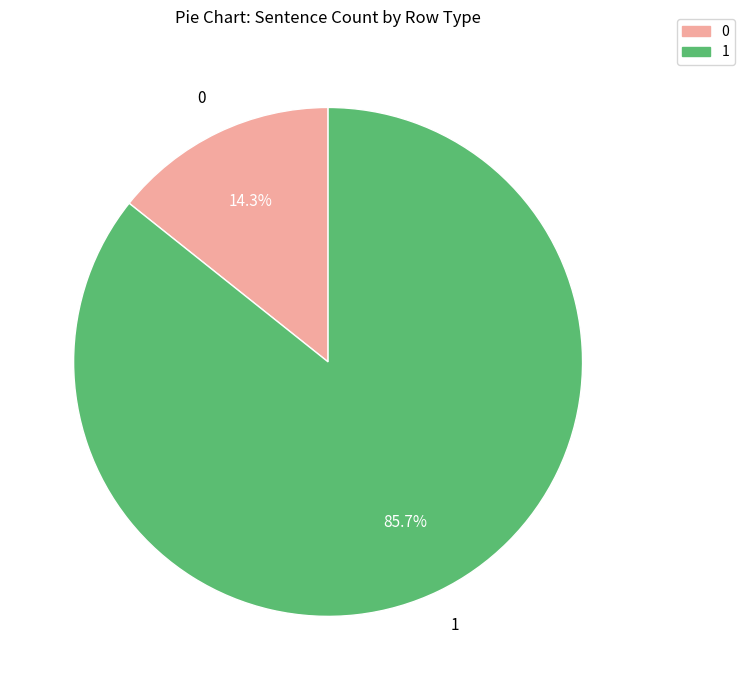

To the nearest percent, what is the combined percentage of 0 and 1?

100%